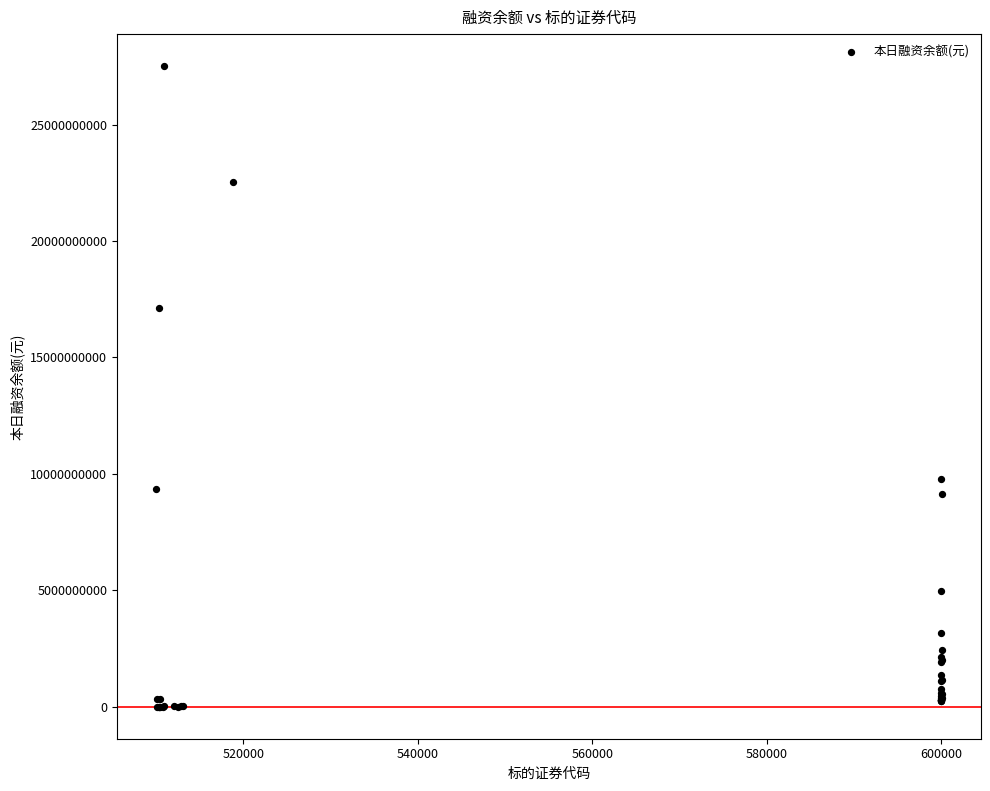

What Y value in the scatter plot is closest to 13753825420?

17124728460